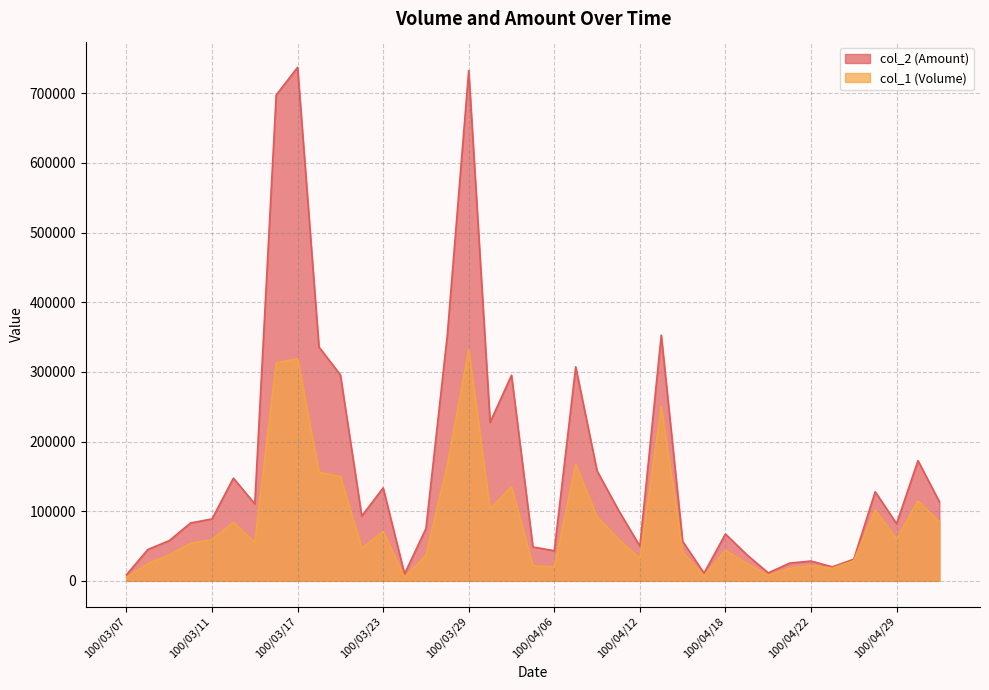

List the series in order of their overall mean, highest first.

col_2 (Amount), col_1 (Volume)